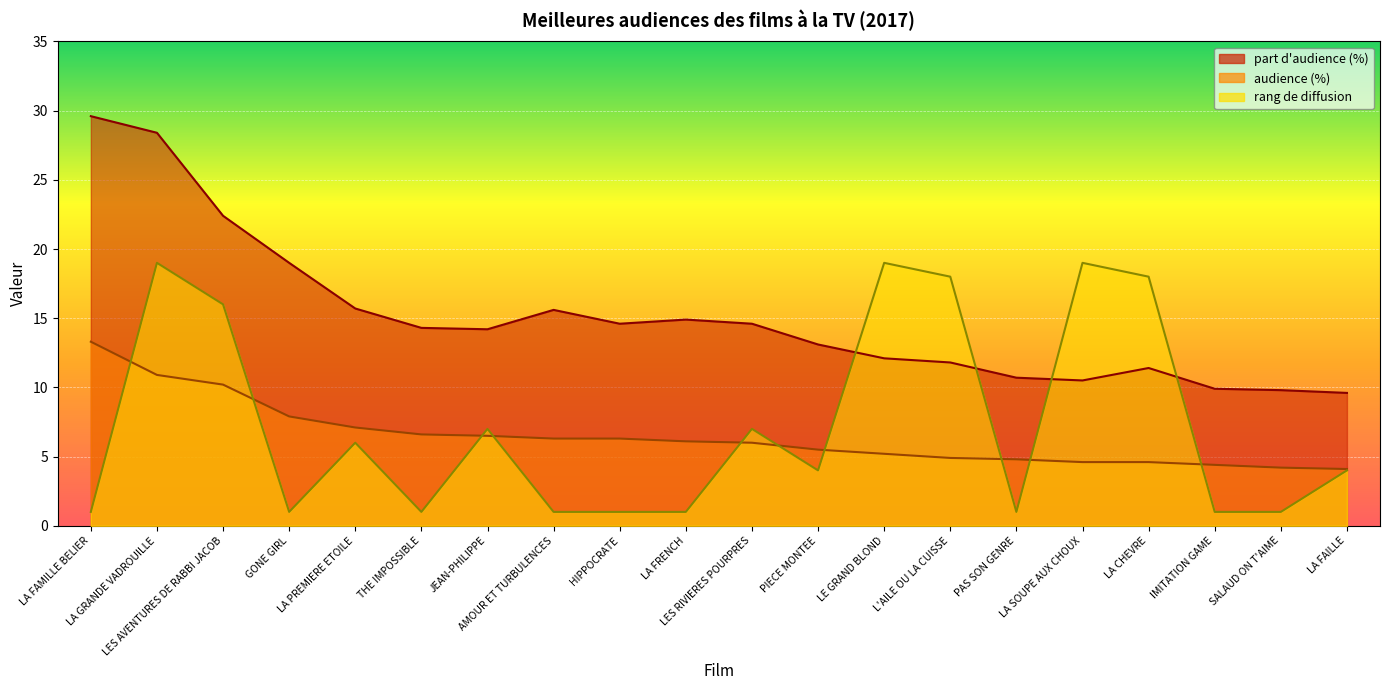

True or false: part d'audience (%) has more than 1 points higher than both neighbors.

True